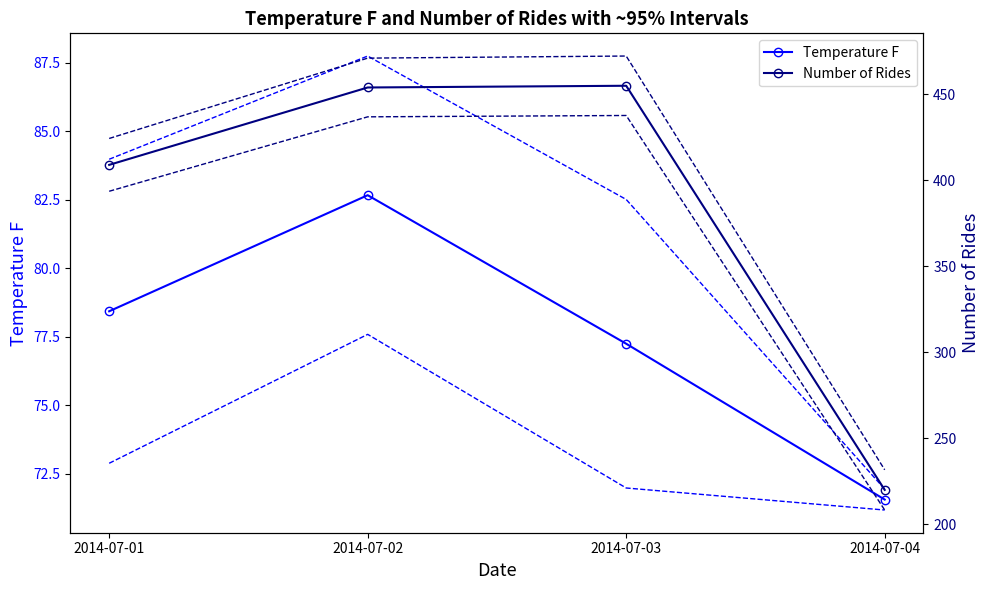

What is the difference between the second highest and minimum values in the Number of Rides series?

234.0